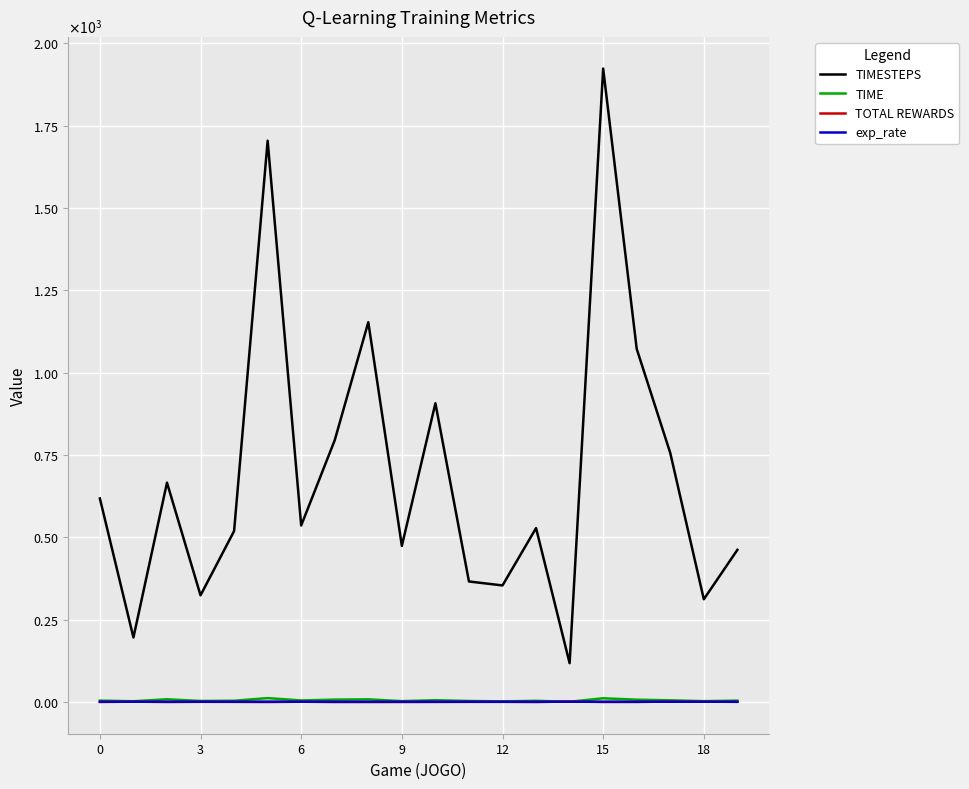

Does the chart have visible grid lines?

Yes